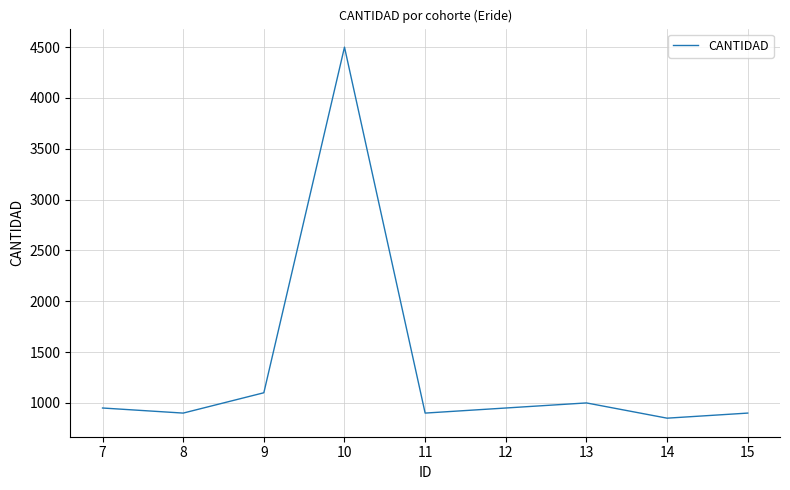

The value at 9 is 1589. True or false?

False